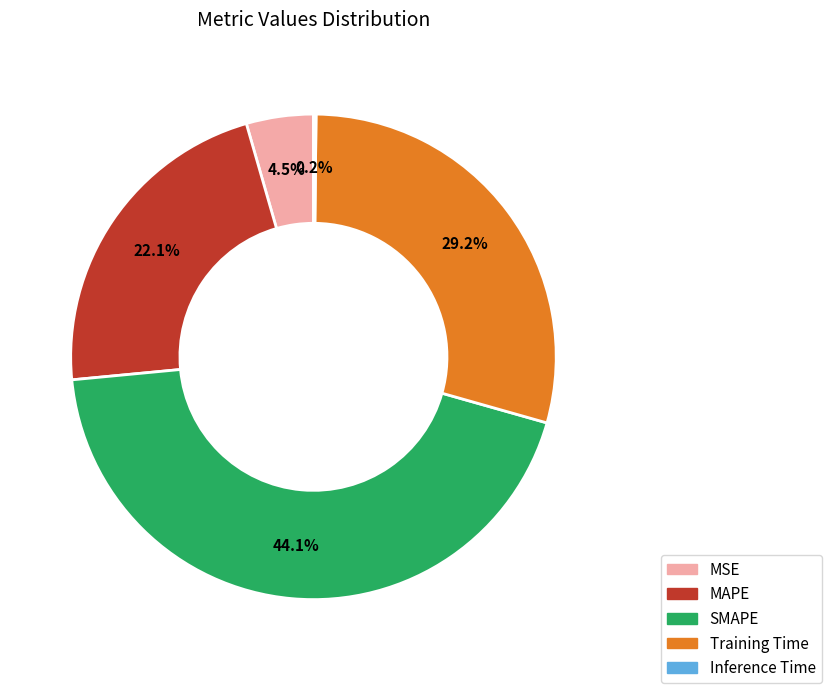

Which category has the biggest portion of the pie?

SMAPE